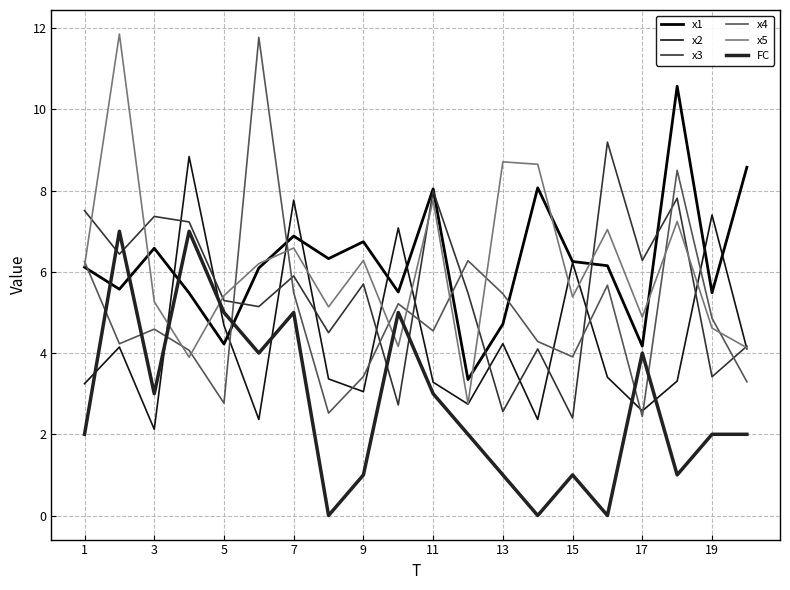

Is this an area chart (filled region under the line)?

No